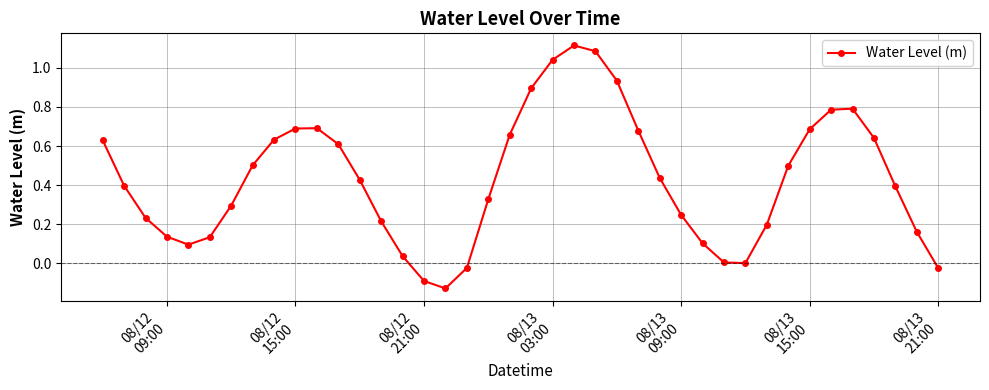

What is the difference between the maximum and minimum values?

1.2